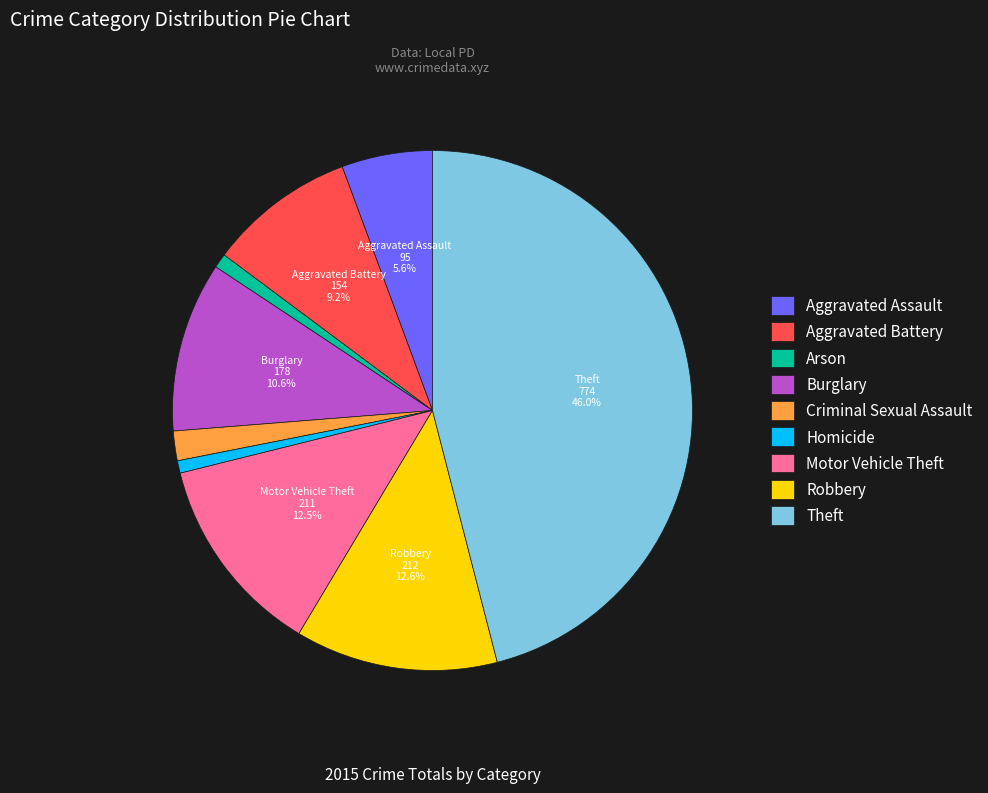

How many segments does this pie chart have?

9